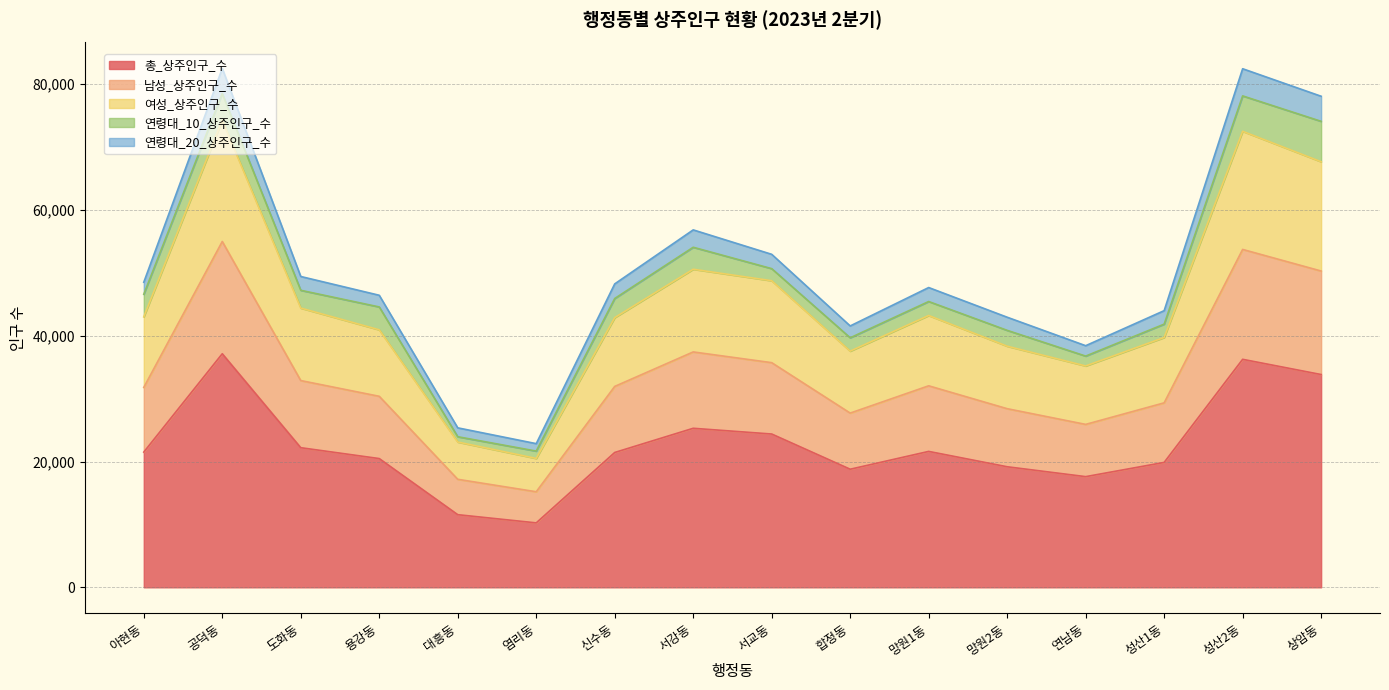

What is the minimum value for 총_상주인구_수?

10246